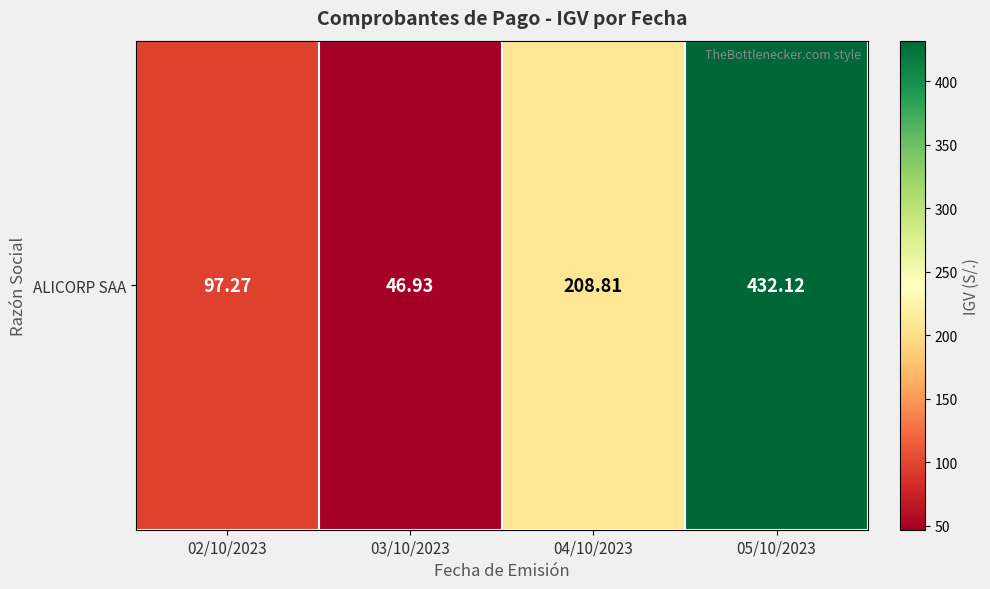

Between 03/10/2023 and 04/10/2023, which is larger?

04/10/2023